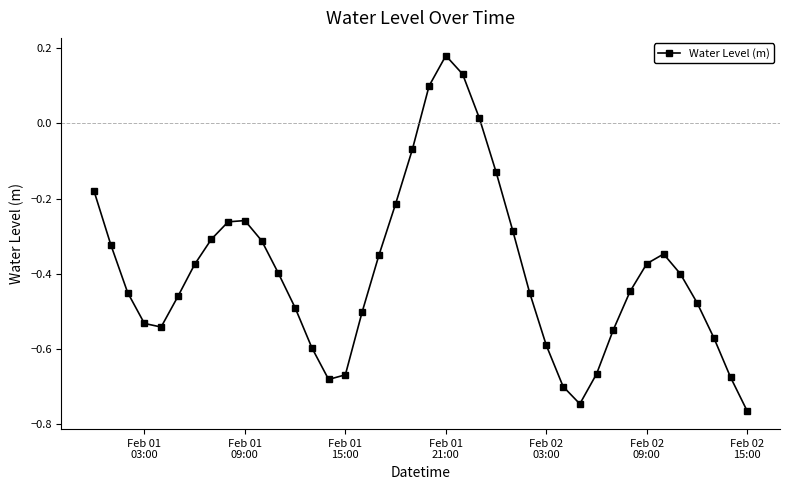

How many points are lower than both their immediate neighbors (excluding endpoints)?

3